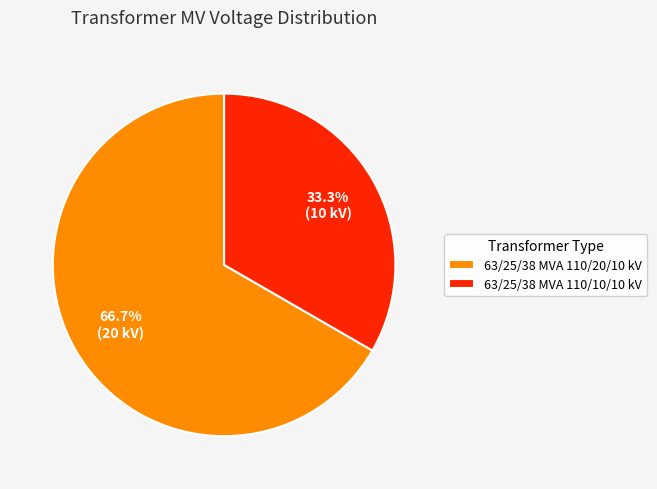

Does 63/25/38 MVA 110/20/10 kV represent more than half of the total?

Yes